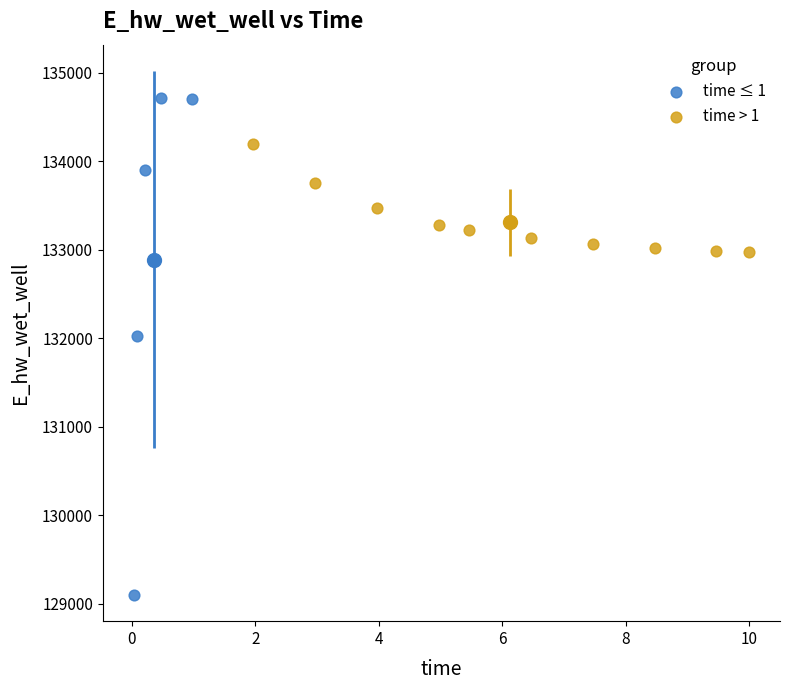

Which series reaches the maximum Y coordinate?

time ≤ 1